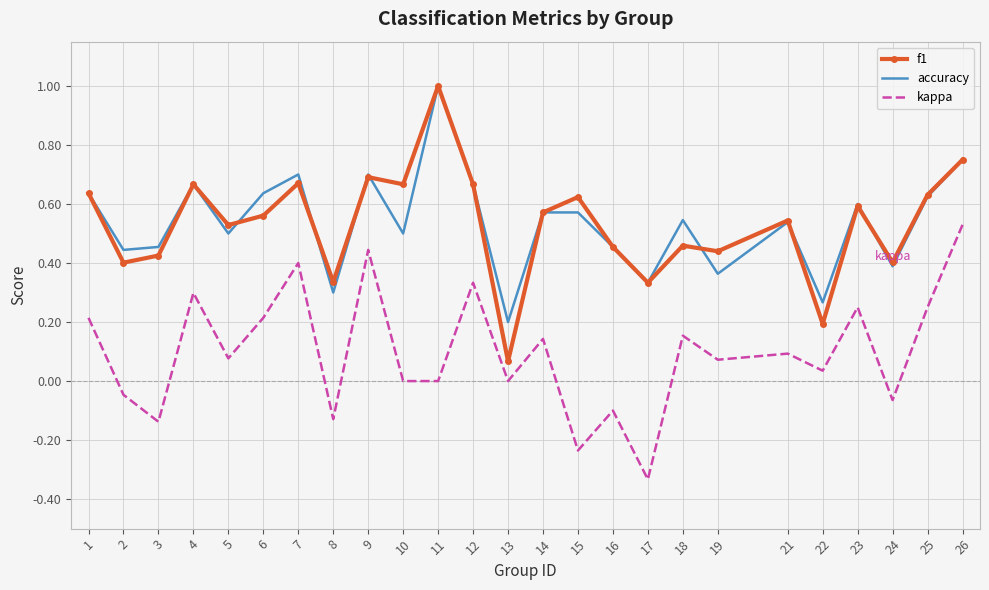

Is it true that accuracy equals 0.2 at 3?

False